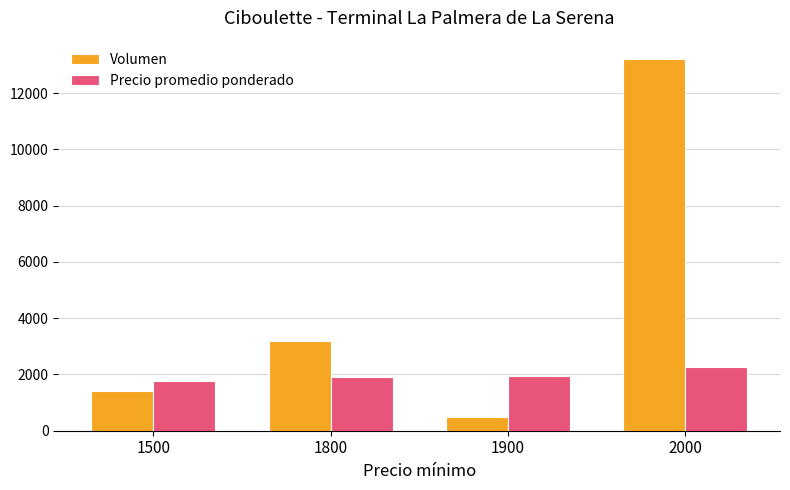

How many groups of bars are there?

4